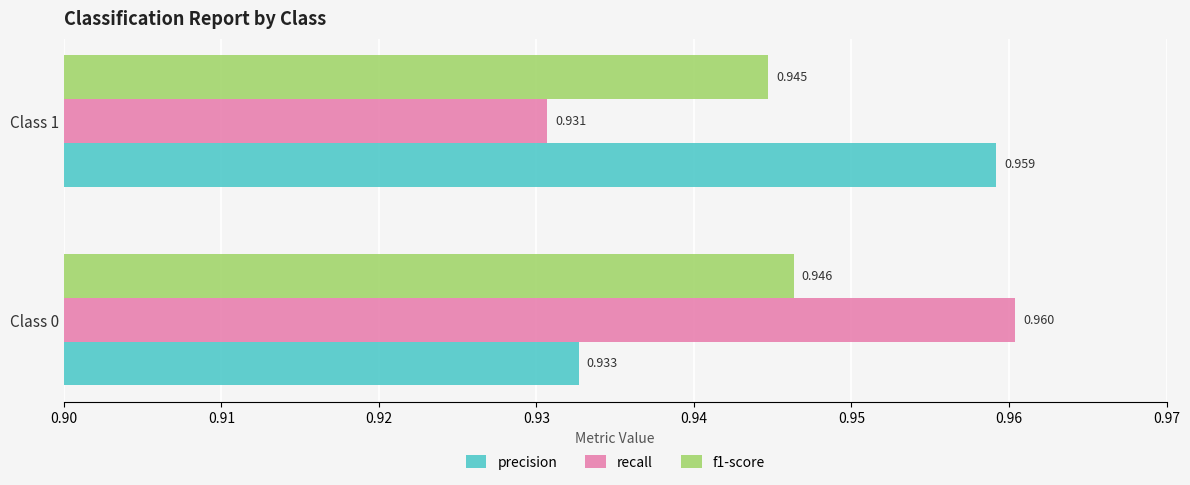

Which series has the largest range (max minus min)?

recall